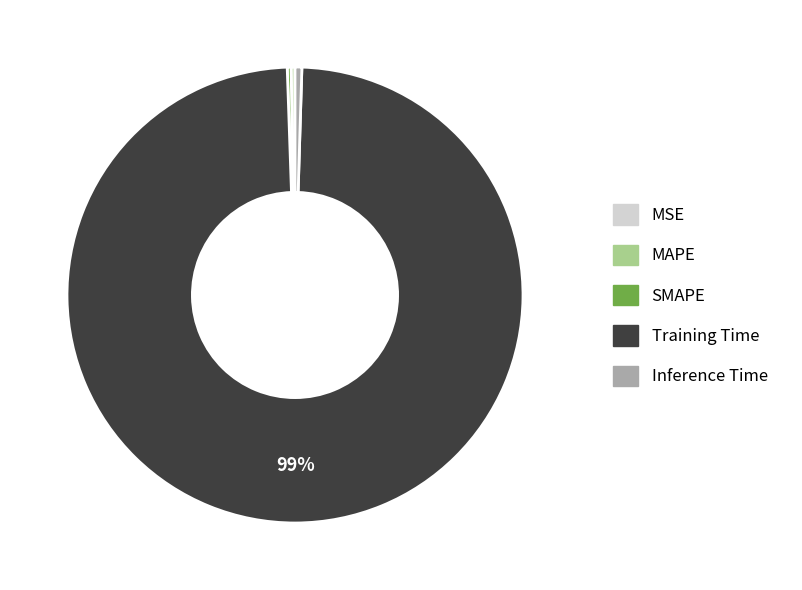

True or false: Training Time accounts for 99% of the total.

True